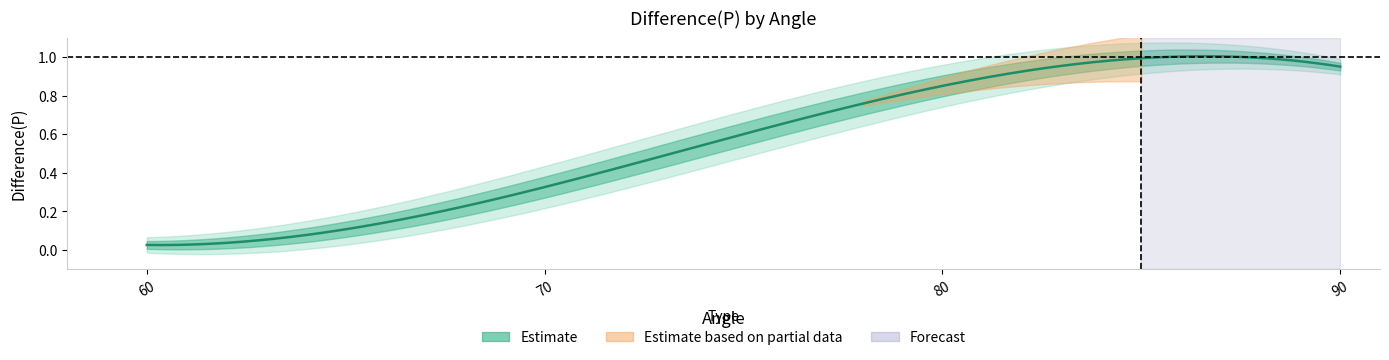

What is the change in value from 60 to 90?

+0.9